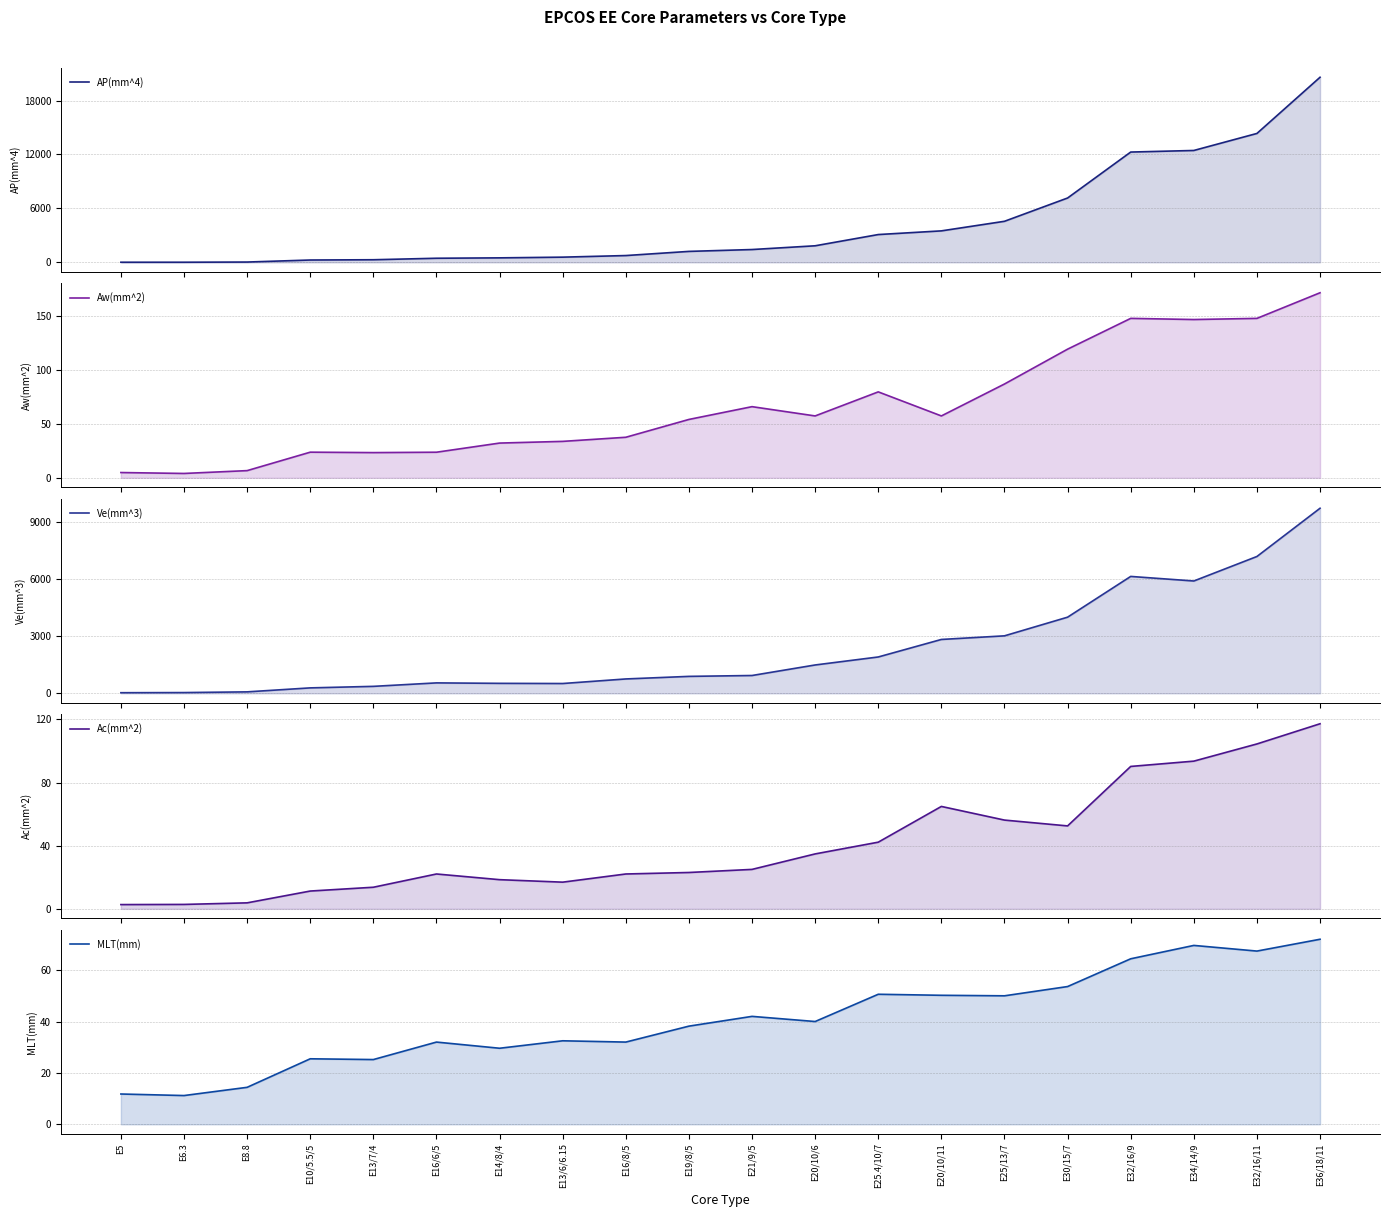

How many series are shown in this chart?

5